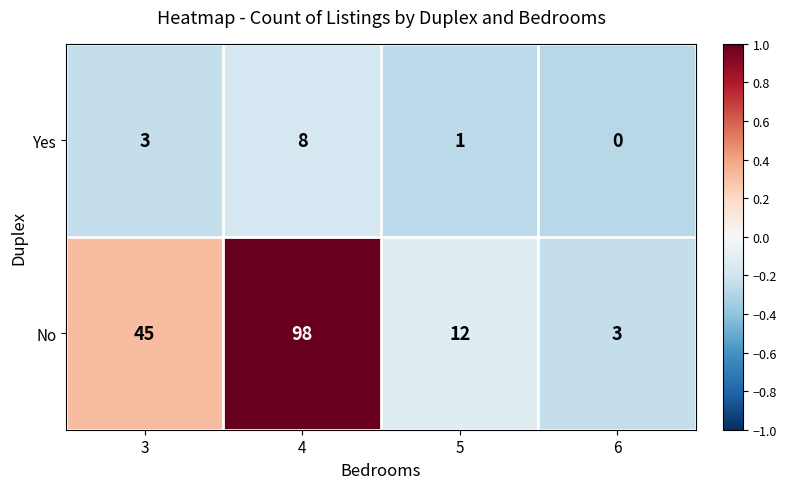

At how many categories does at least one series exceed 0?

4